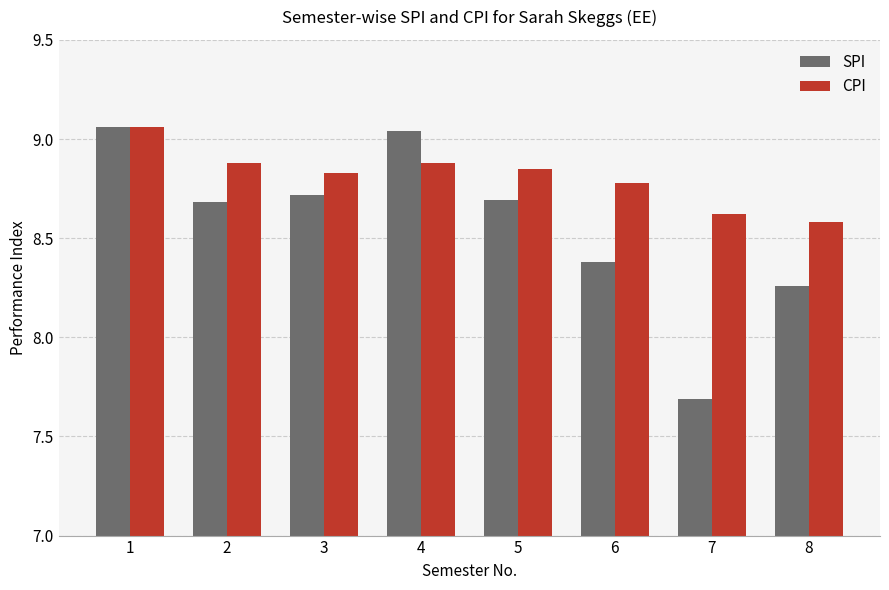

How many CPI values are between 8 and 9?

7